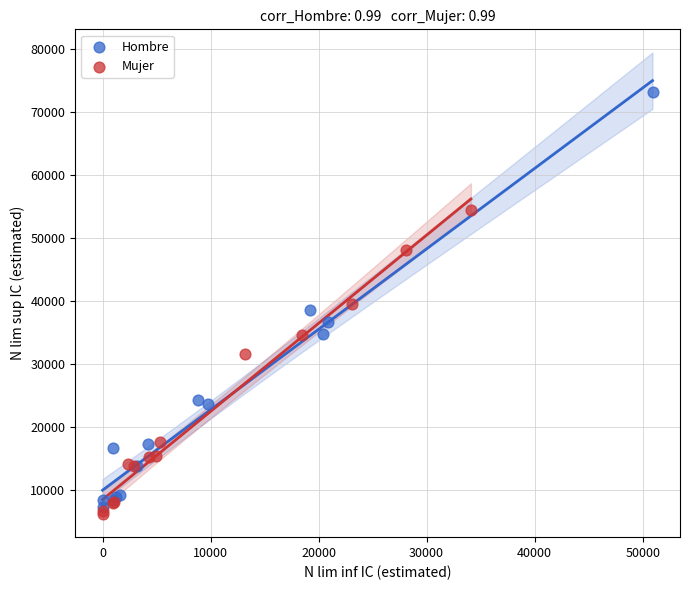

Which series contains the lowest Y value?

Mujer